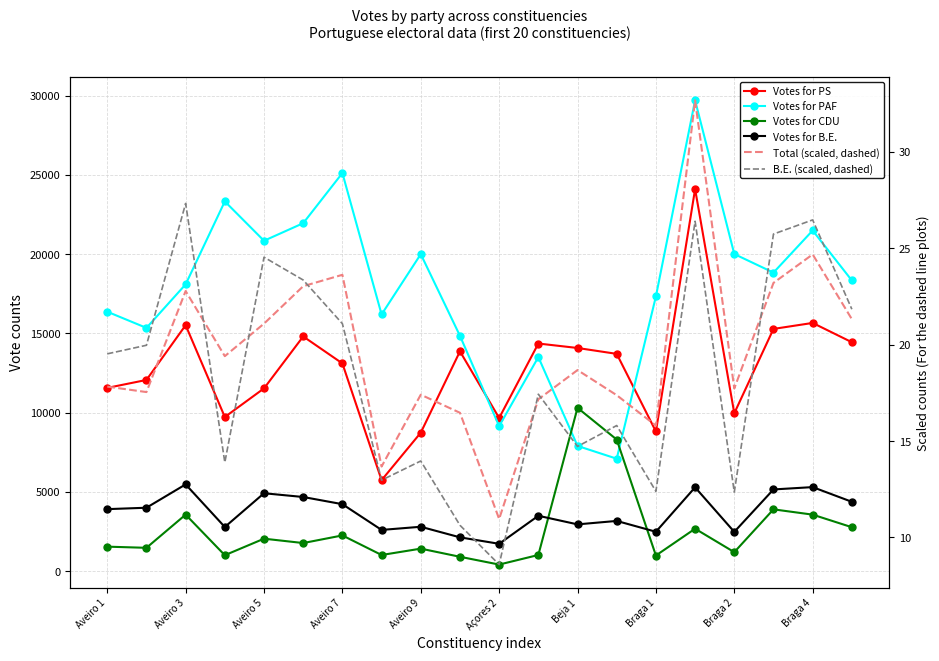

True or false: Votes for CDU has a value of 6901.5 at 17.

False